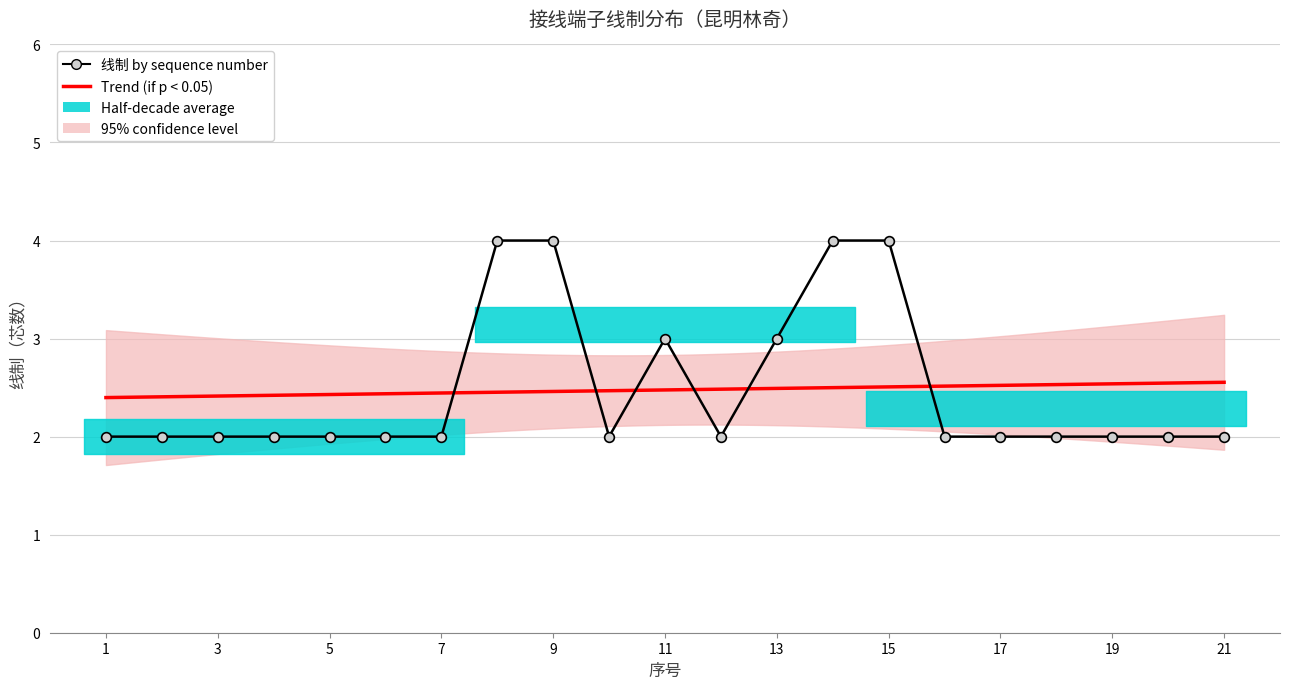

Reading left to right, extract all data points from this chart.

1=2	2=2	3=2	4=2	5=2	6=2	7=2	8=4	9=4	10=2	11=3	12=2	13=3	14=4	15=4	16=2	17=2	18=2	19=2	20=2	21=2